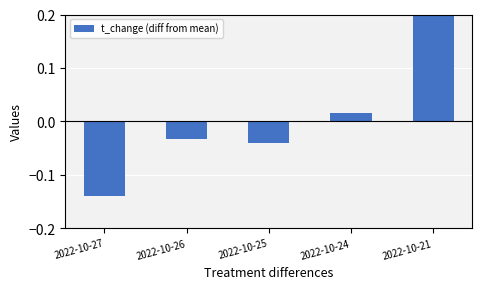

What is the difference between the maximum and minimum values?

0.3